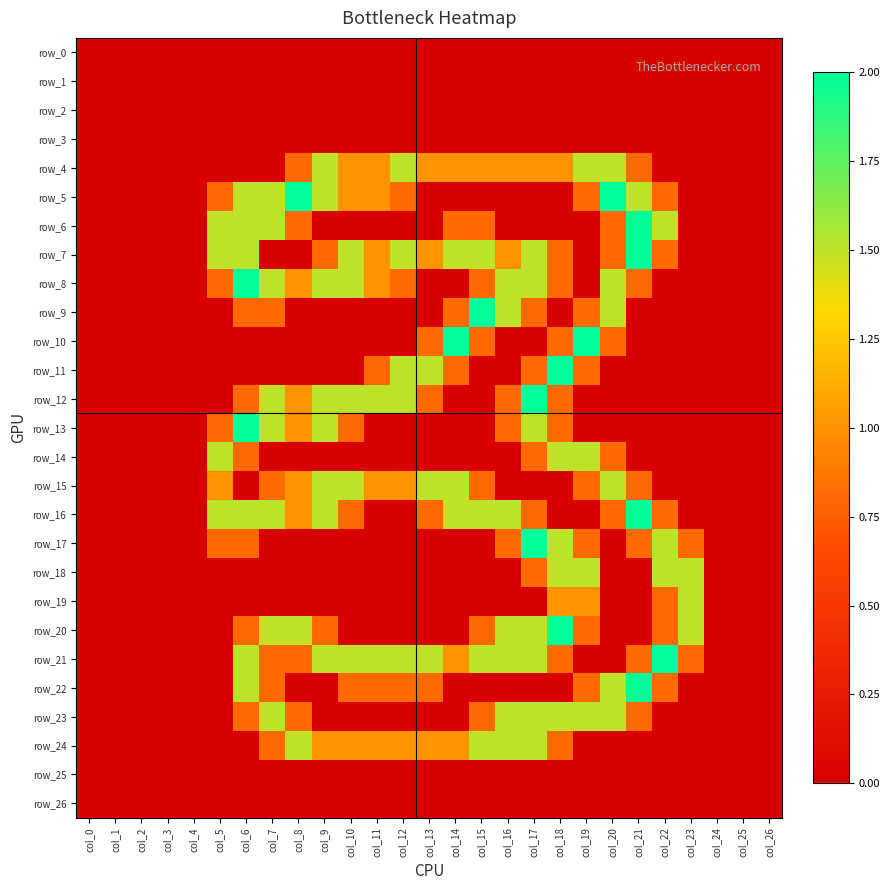

What is the greatest value displayed?

2.0